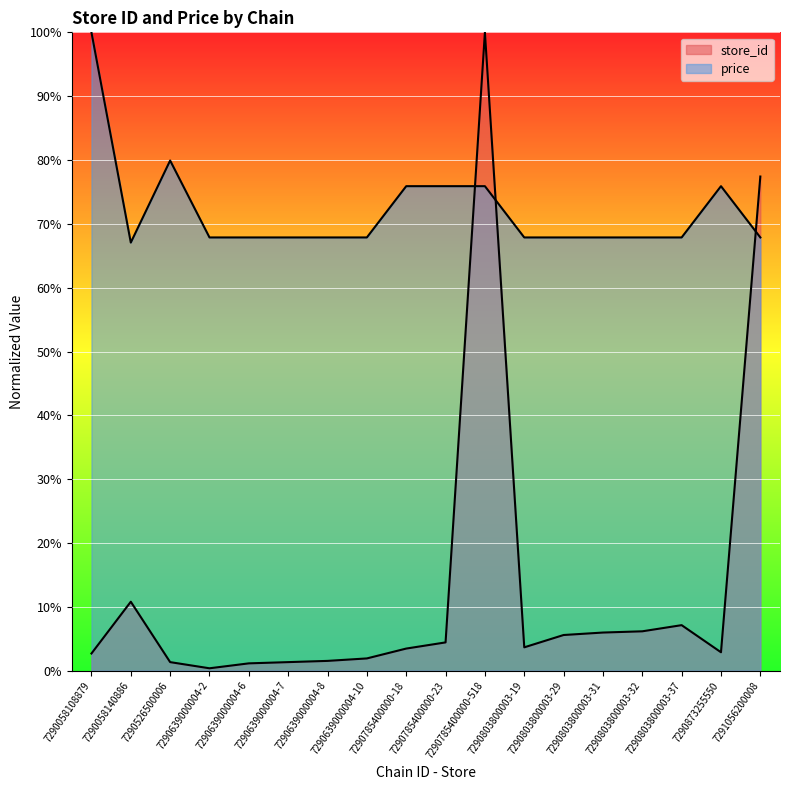

True or false: price and store_id intersect in this chart.

True